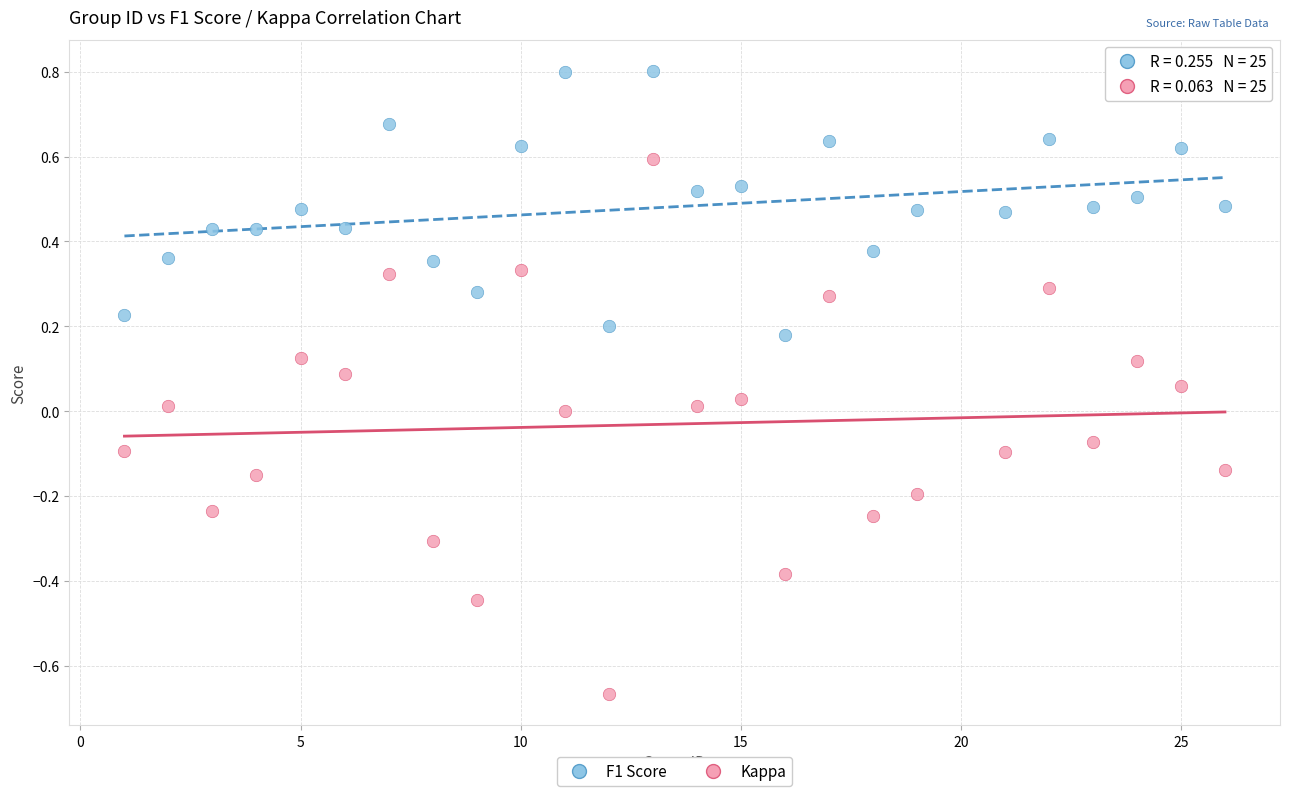

Which series contains the highest Y value?

F1 Score